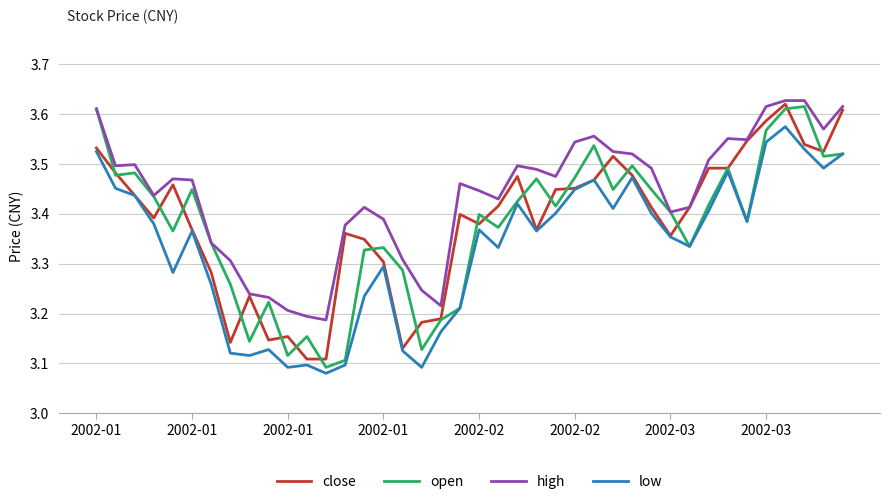

True or false: high and low intersect in this chart.

False